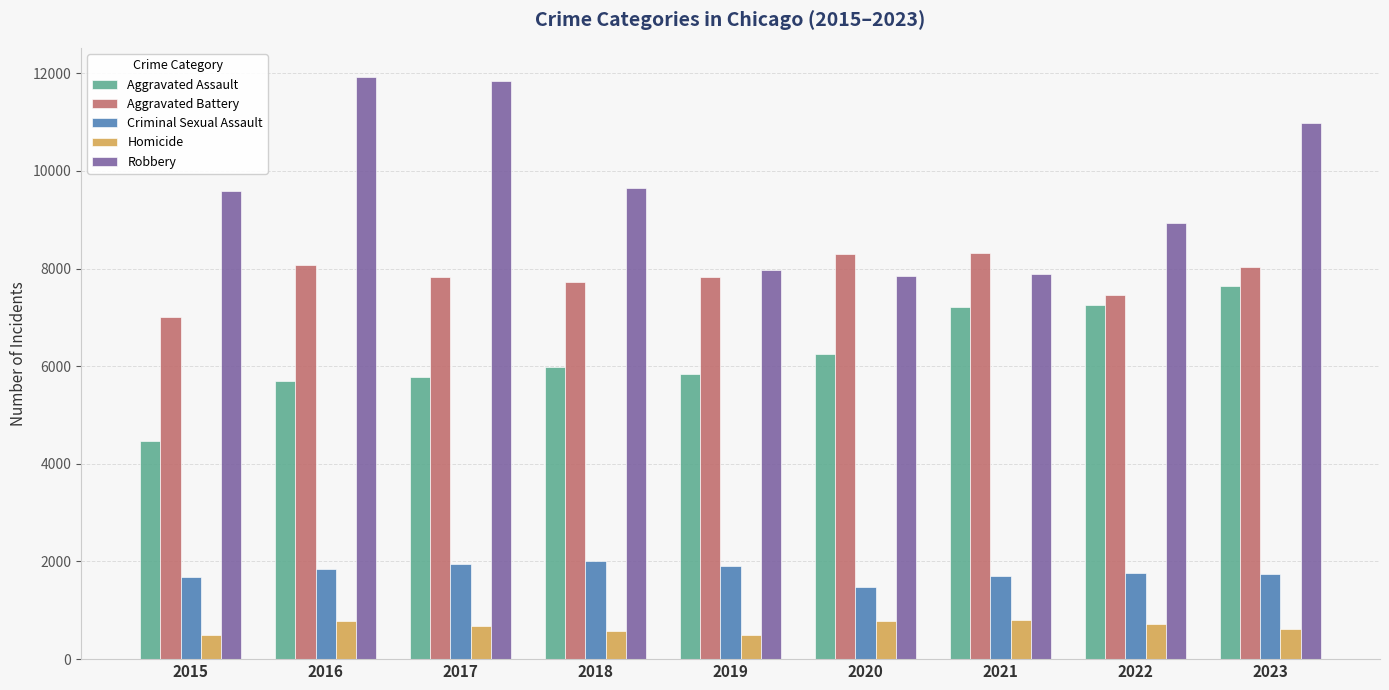

What is the difference between the maximum and second lowest values in the Robbery series?

4030